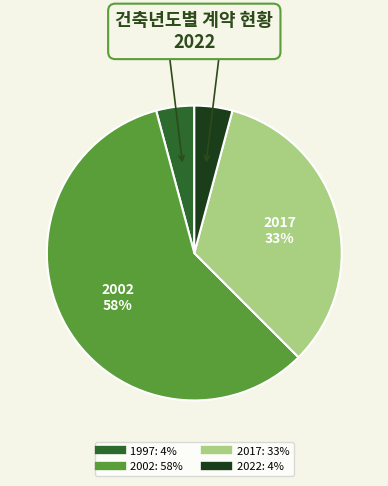

Do 1997 and 2017 together represent more than half of the pie?

No